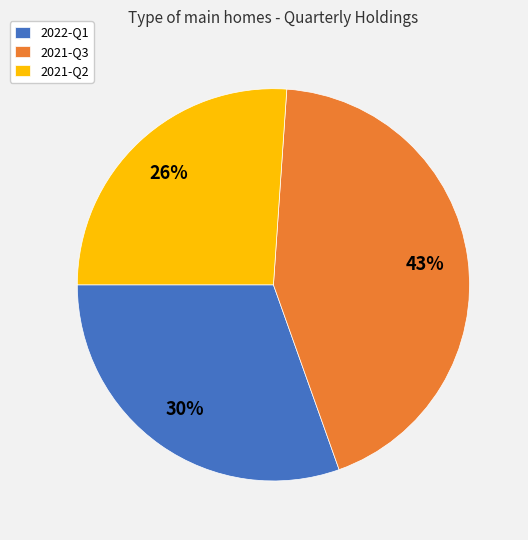

Which has a higher value, 2022-Q1 or 2021-Q3?

2021-Q3